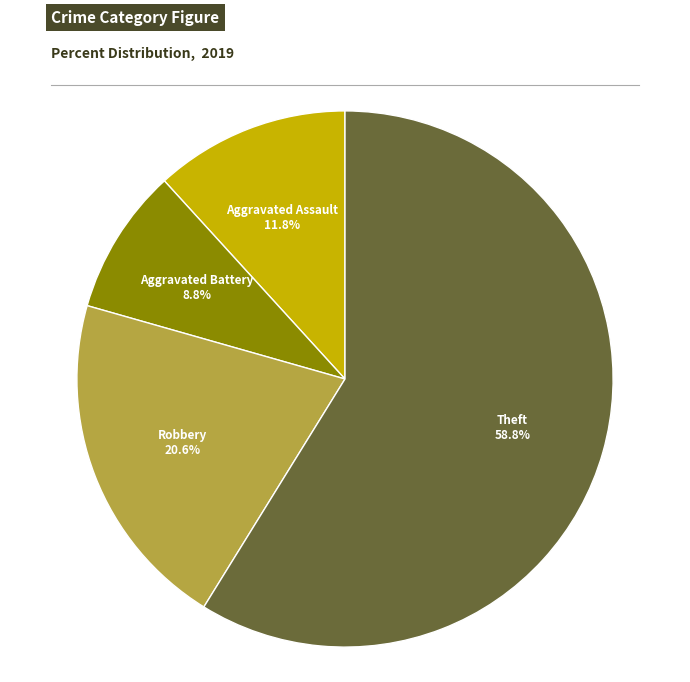

Is there any slice that represents more than half of the pie?

Yes